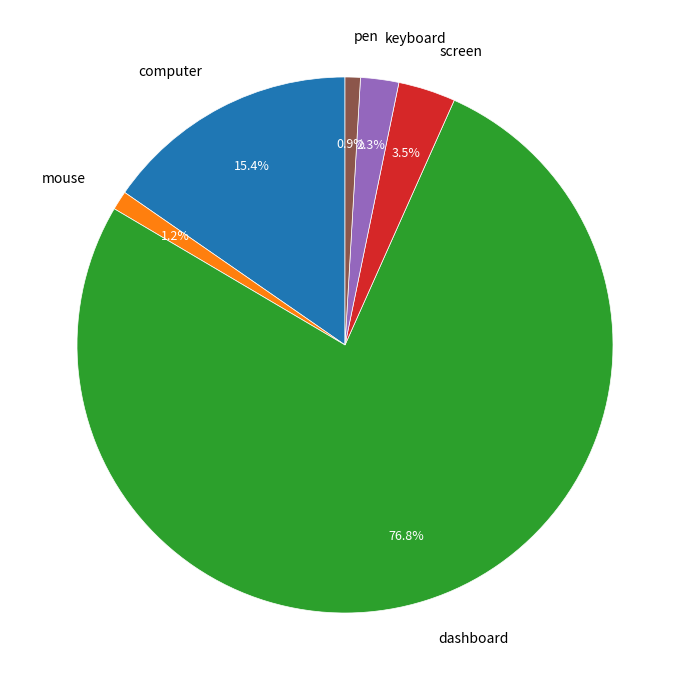

To the nearest percent, what is the difference between the screen and computer slice percentages?

12%